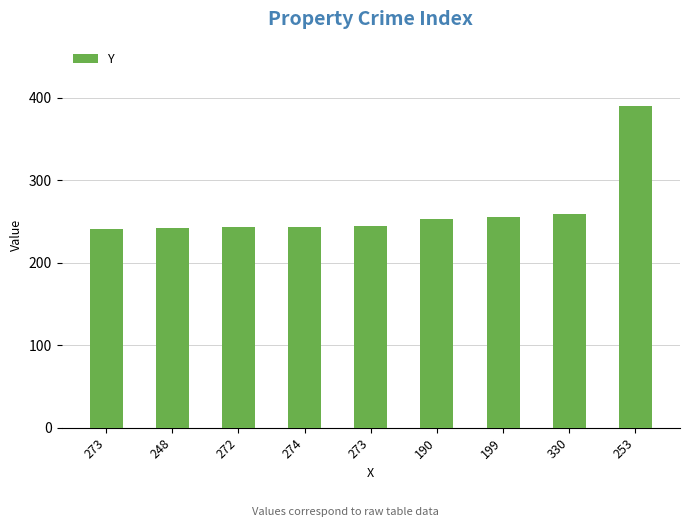

How many data points does each series have?

9